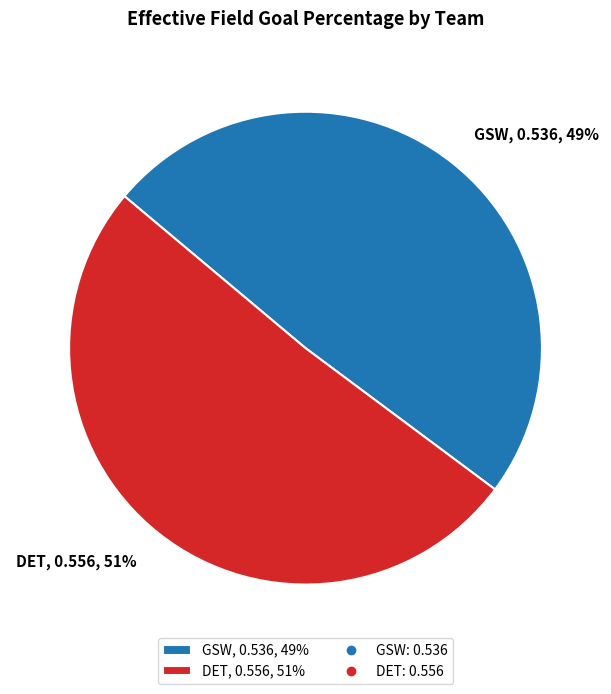

The GSW slice represents 41% of the pie. True or false?

False